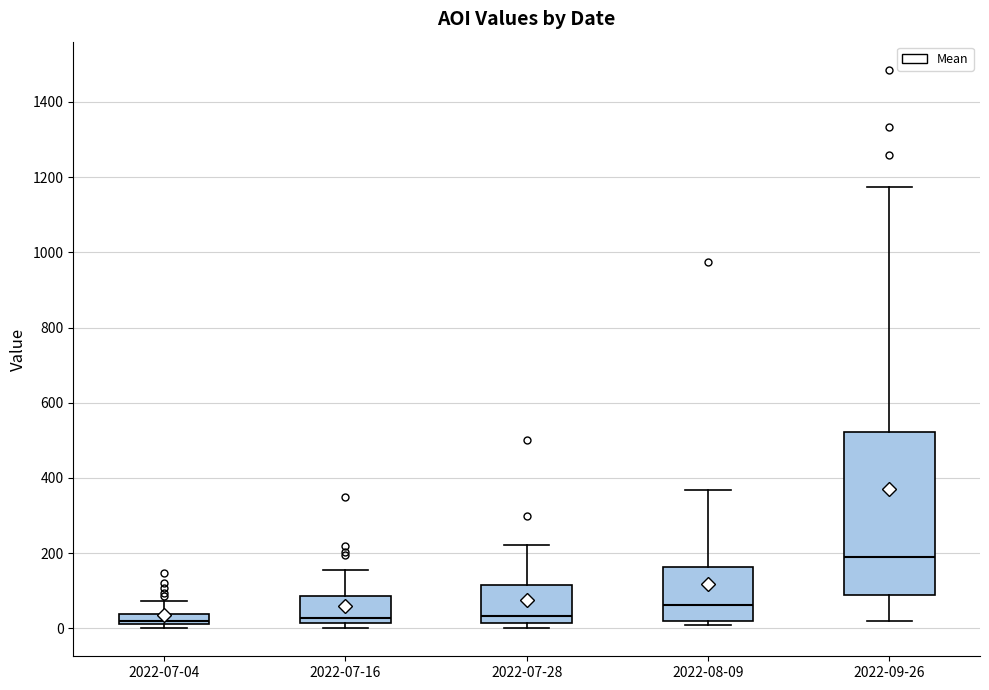

Where does the median line of the box for 2022-07-28 sit on the y-axis? The values are not printed on the chart, so give them approximately, as read against the axis.

40